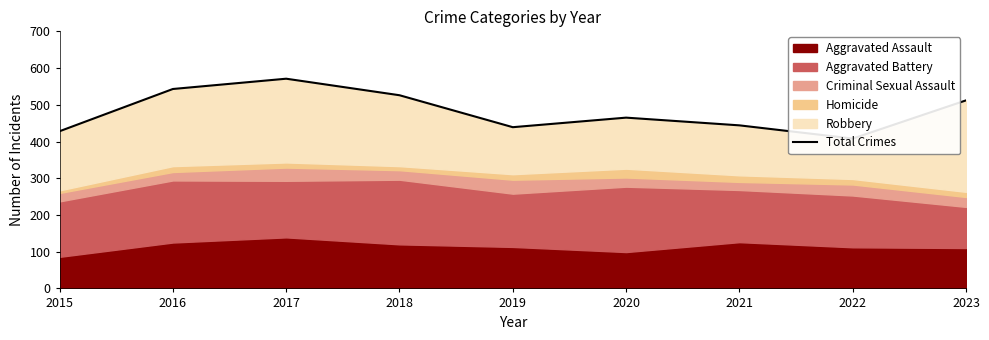

What is the maximum value shown in the chart?

571